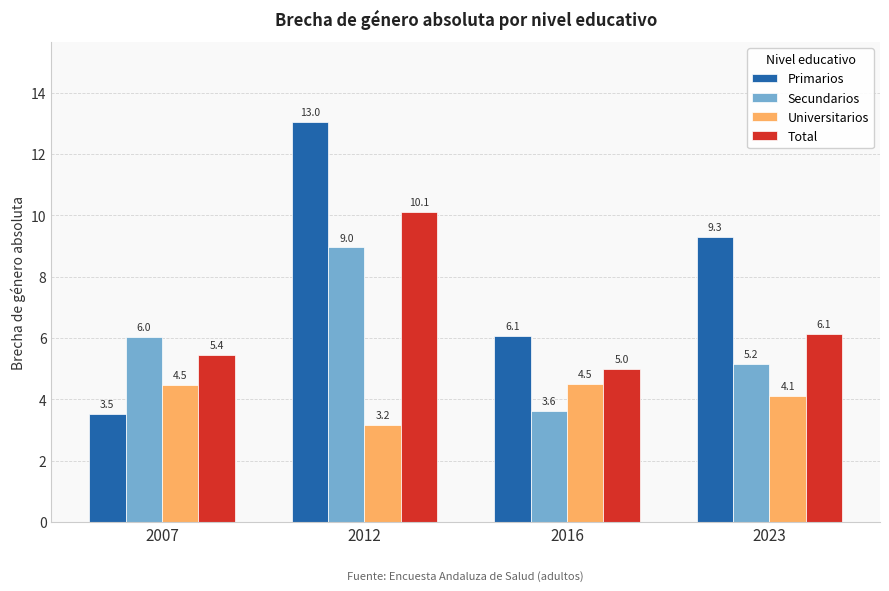

Reading right to left, what are all the values shown in this chart?

Primarios: 9.3	6.1	13.0	3.5
Secundarios: 5.2	3.6	9.0	6.0
Universitarios: 4.1	4.5	3.2	4.5
Total: 6.1	5.0	10.1	5.4